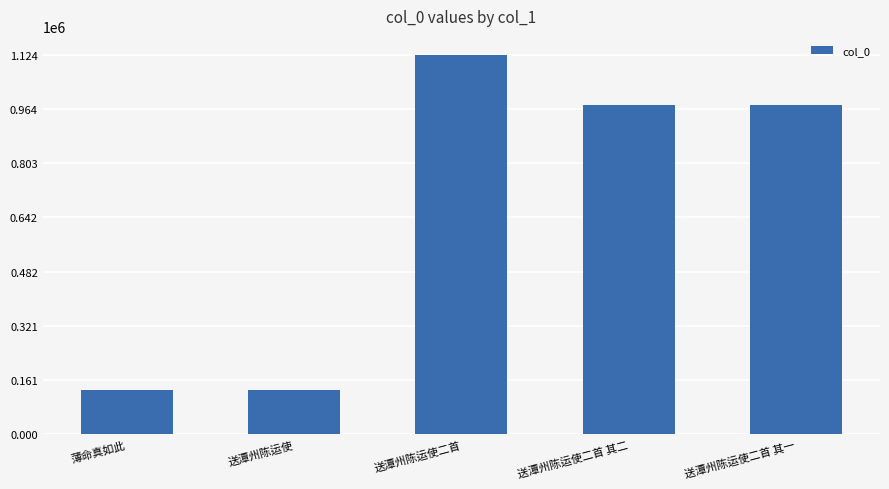

What is the average value?

668096